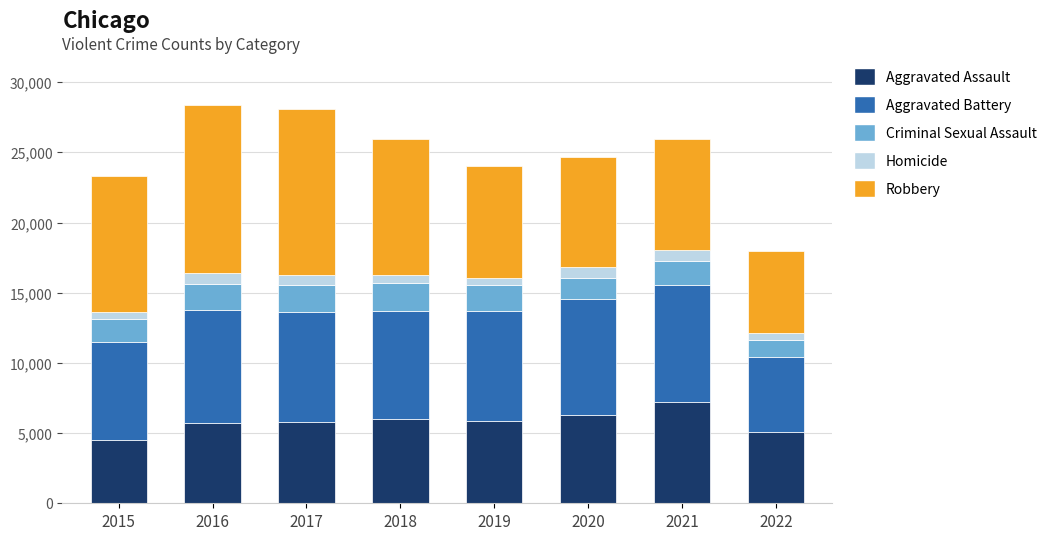

What is the sum of all Aggravated Assault values?

46435